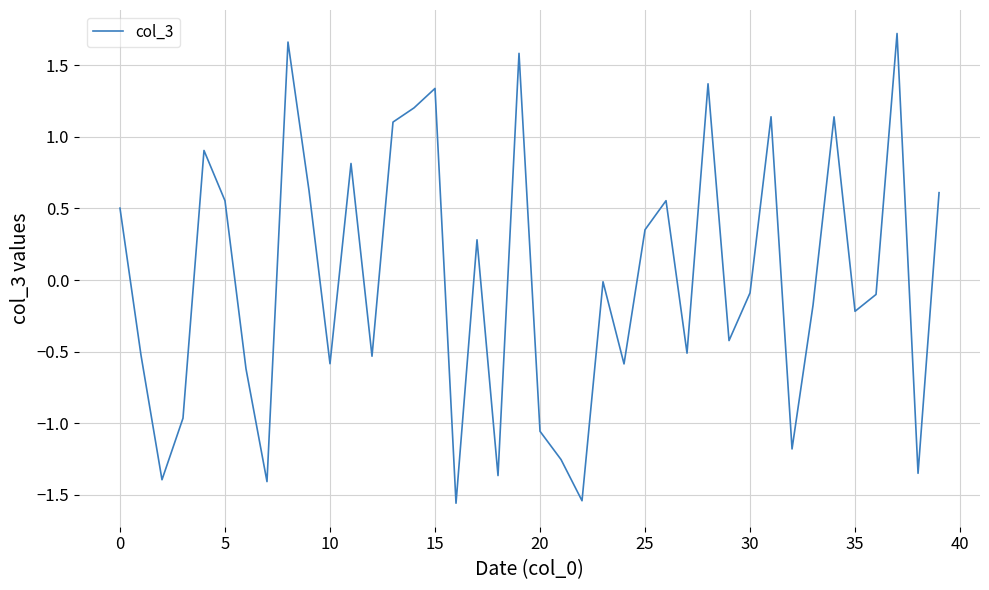

What is the difference between the maximum and minimum values?

3.3